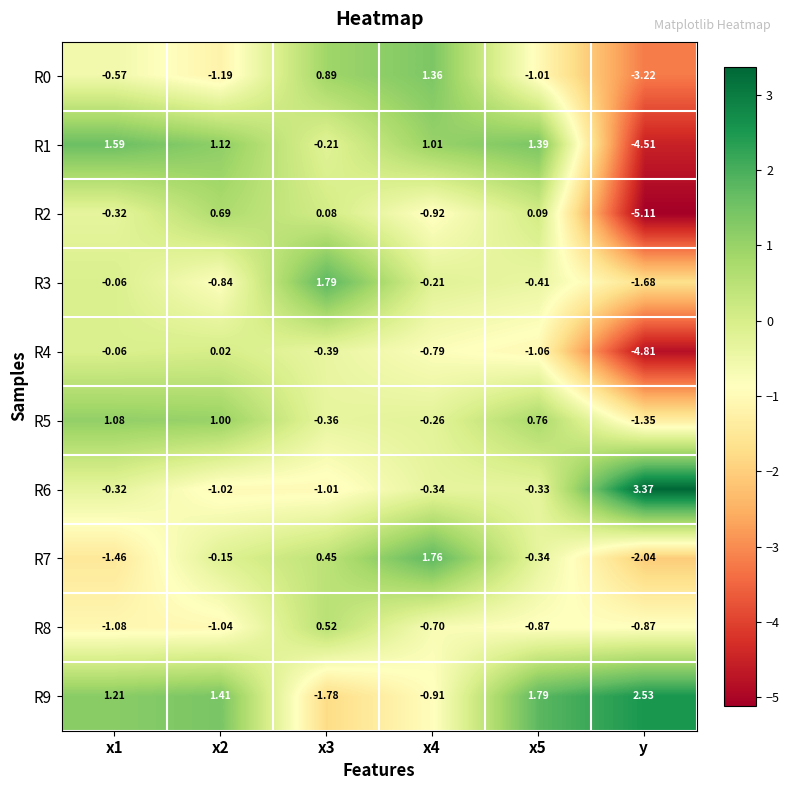

Count the number of categories in the chart.

6